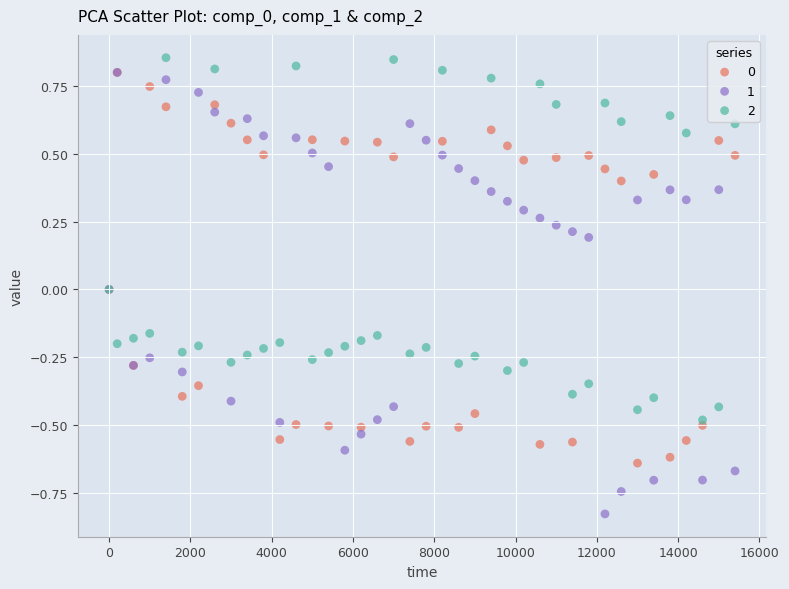

Which series contains the lowest Y value?

1